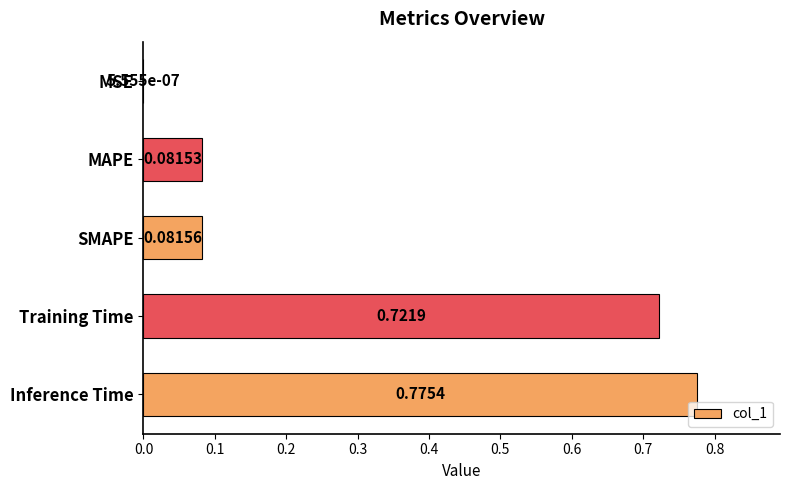

What is the change in value from MSE to Inference Time?

+0.8